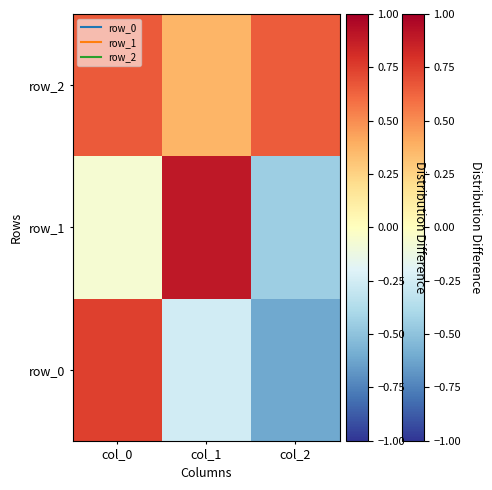

How many categories are shown in the chart?

3